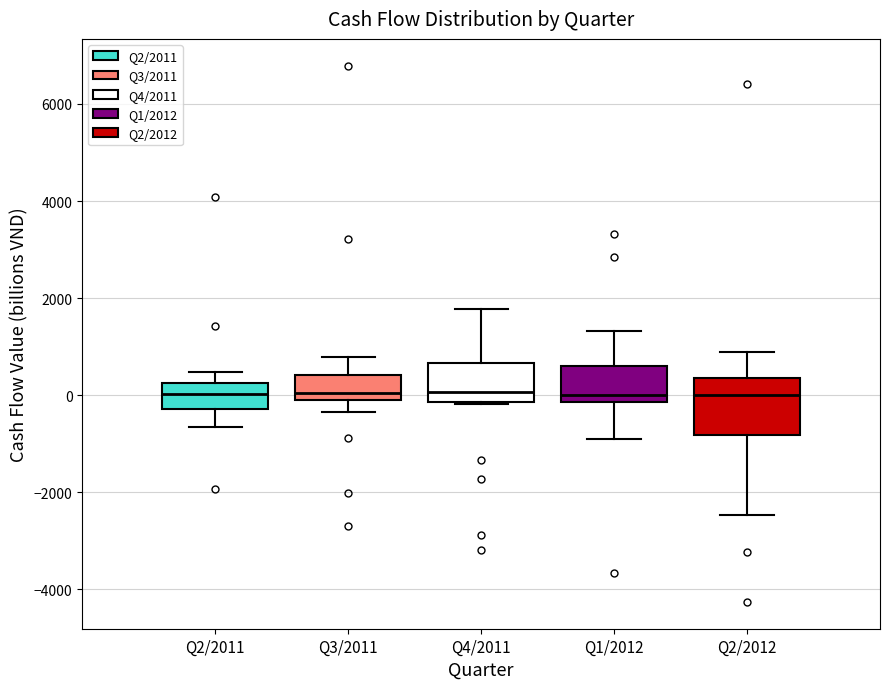

Where does the upper whisker of the box for Q3/2011 end on the y-axis? The values are not printed on the chart, so give them approximately, as read against the axis.

800